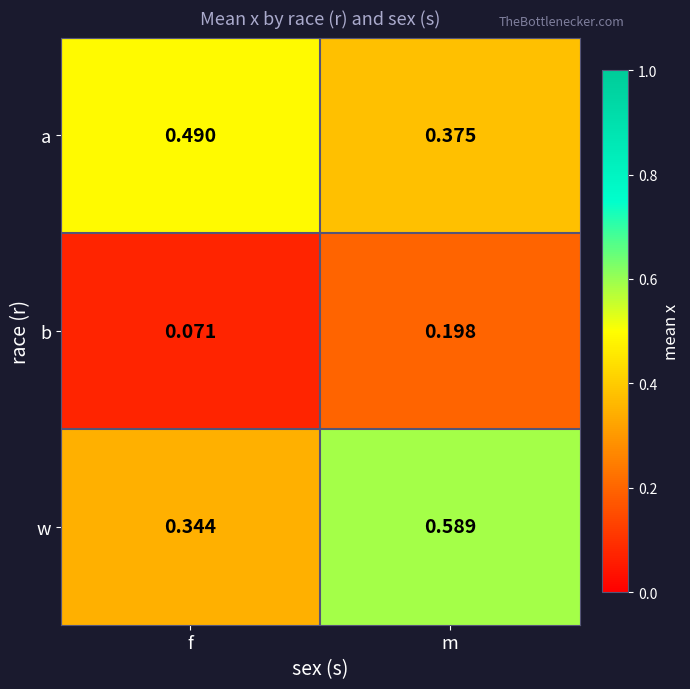

At which label does b reach its minimum?

f